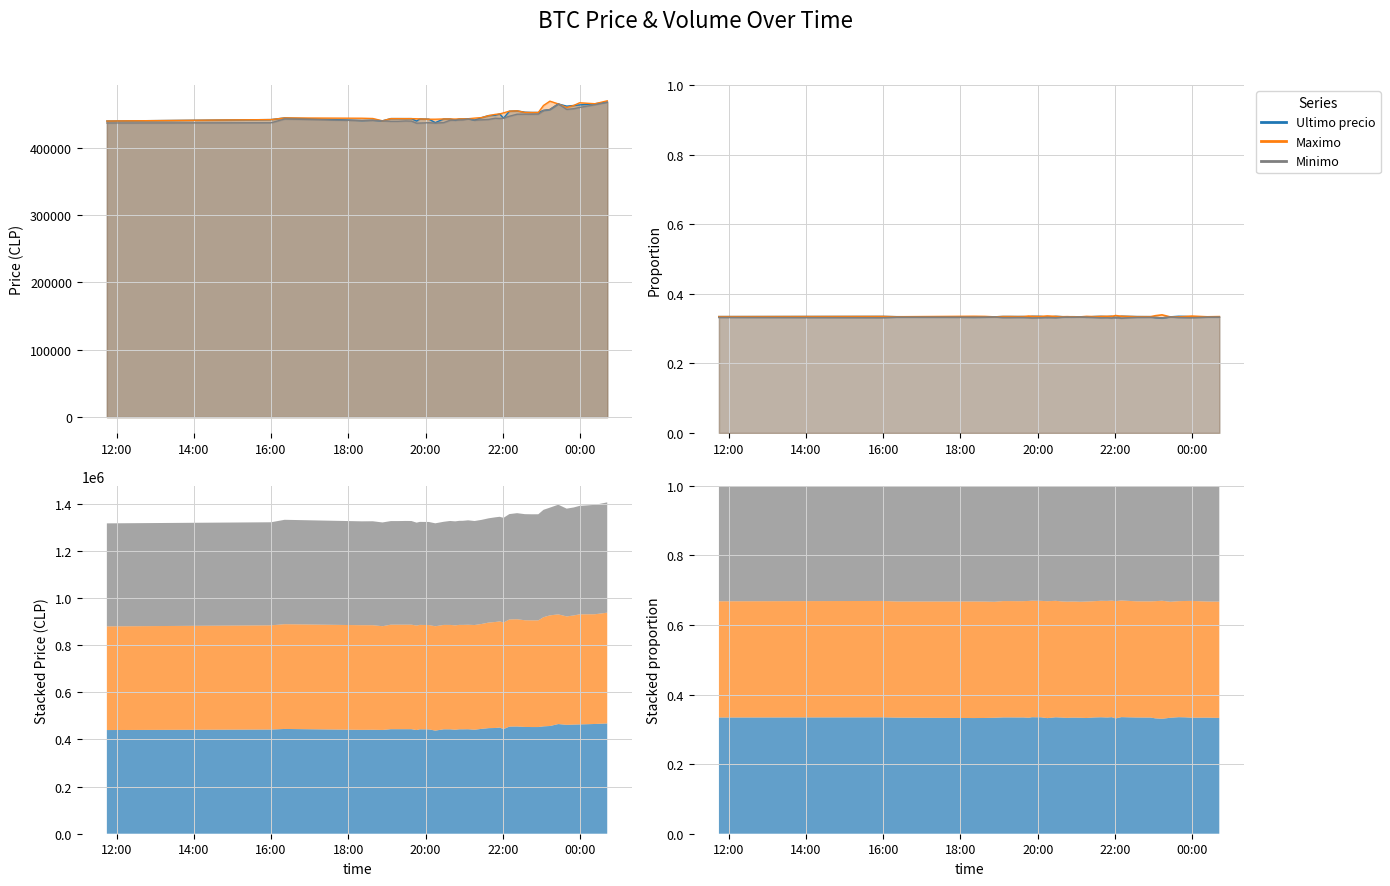

What are all the series names shown in the legend?

Ultimo precio, Maximo, Minimo